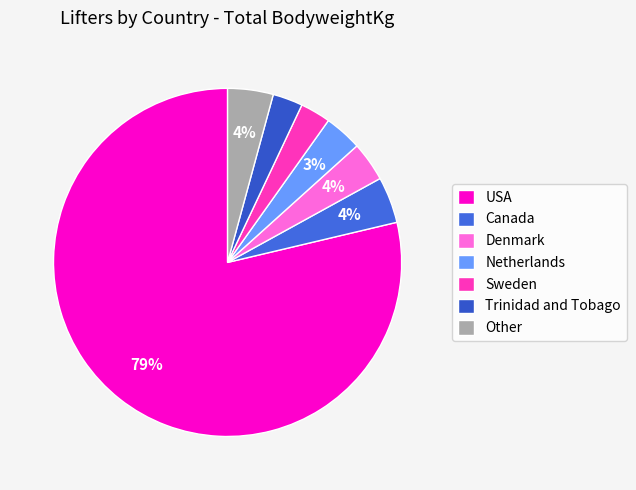

Which category has the biggest portion of the pie?

USA